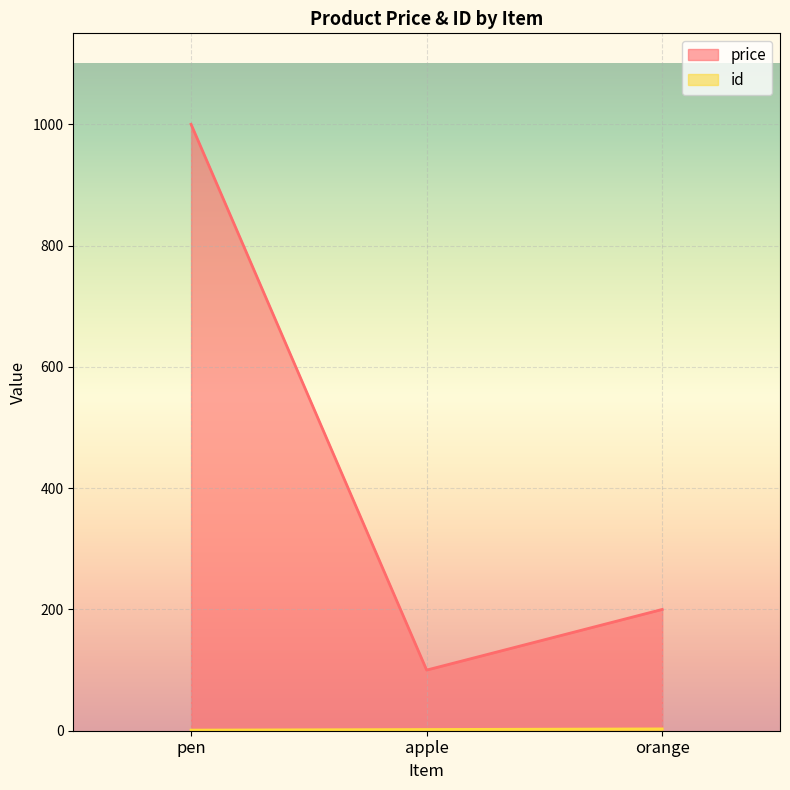

Which has a higher value, apple or orange?

orange